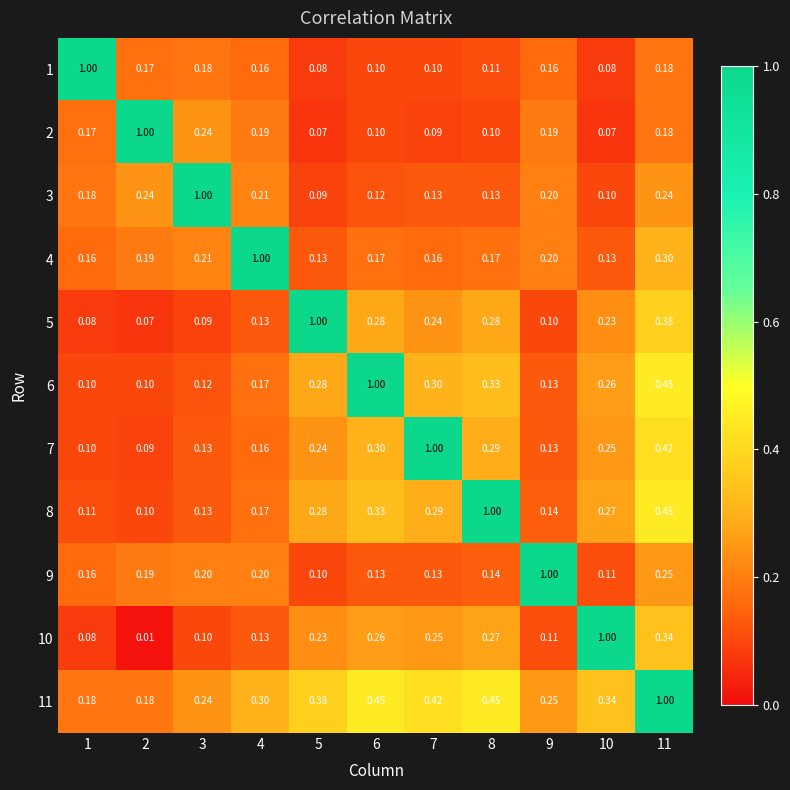

Which series has the widest spread of values?

10